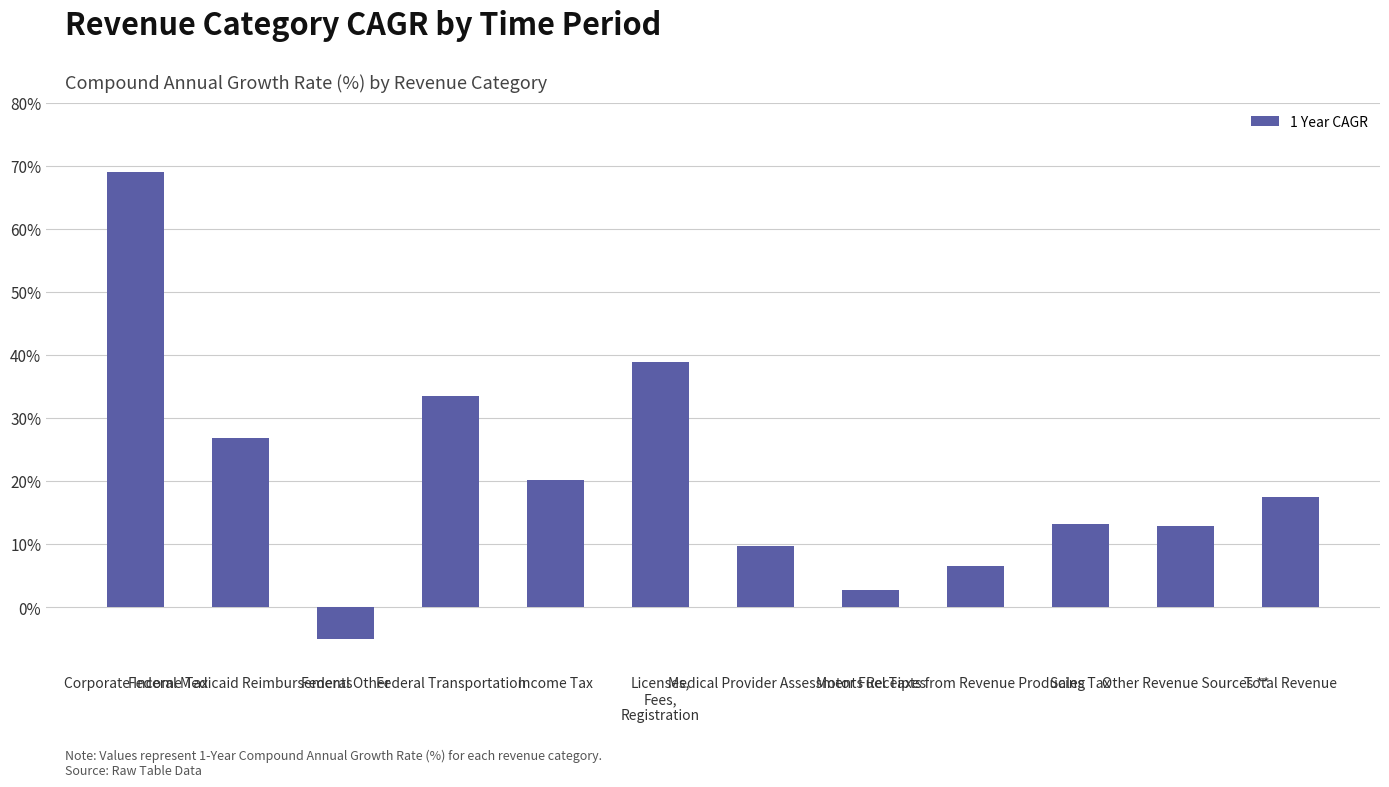

What is the sum of the values at Total Revenue and Medical Provider Assessments?

27.1